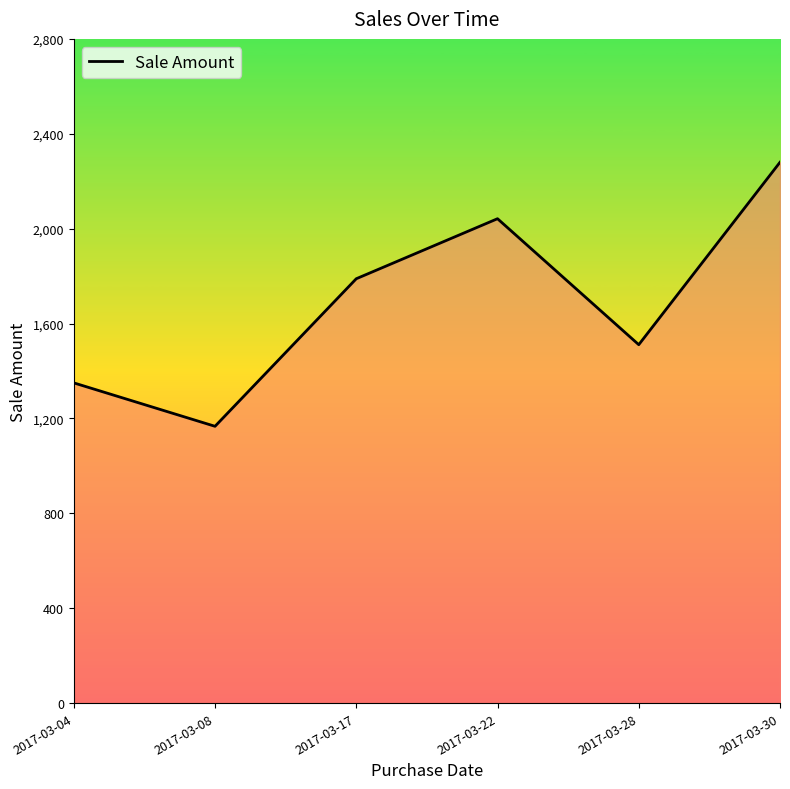

Where is the first local minimum?

2017-03-08